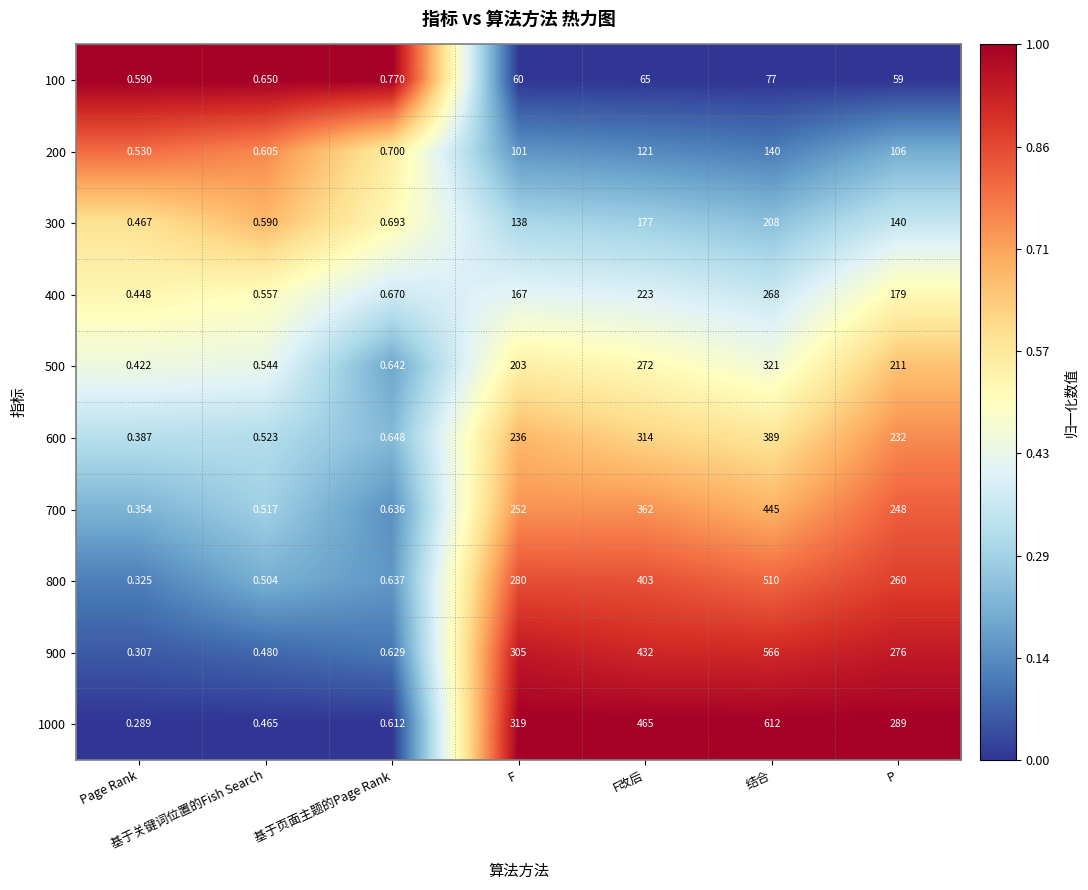

Which series has the largest range (max minus min)?

1000